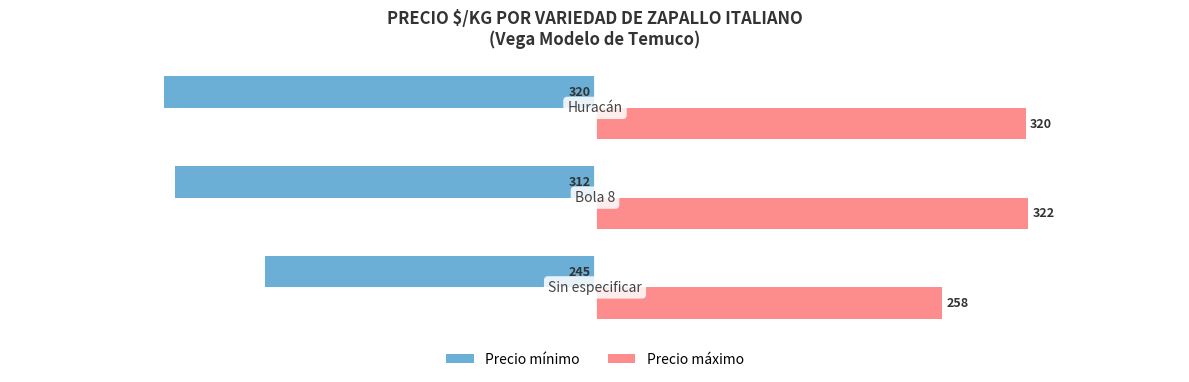

What is the greatest value displayed?

322